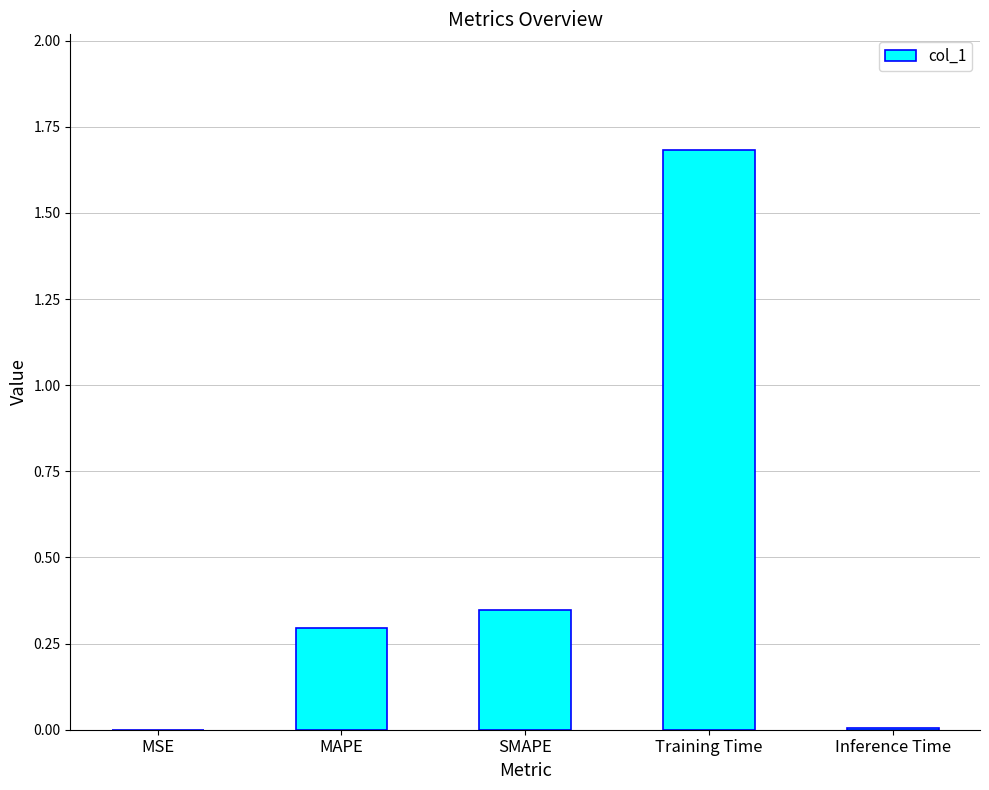

What is the maximum value shown in the chart?

1.7